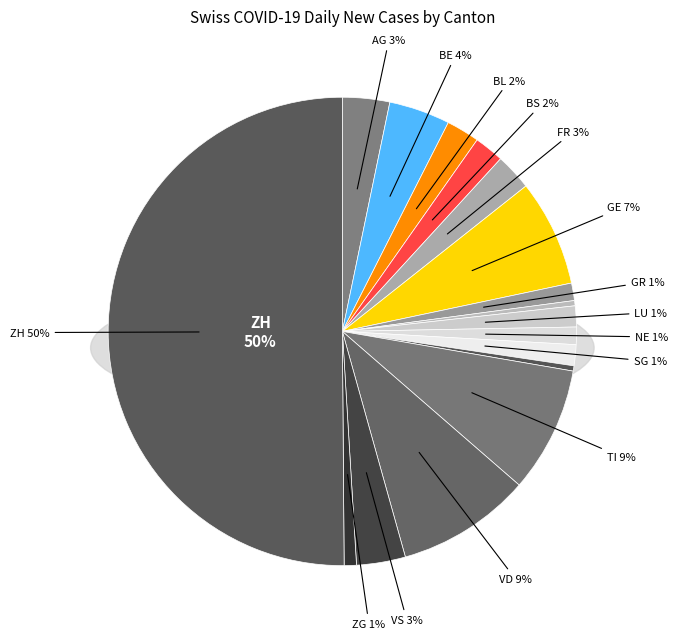

Rank the categories by value from highest to lowest.

ZH, VD, TI, GE, BE, VS, AG, FR, BL, BS, LU, SG, GR, NE, ZG, JU, SO